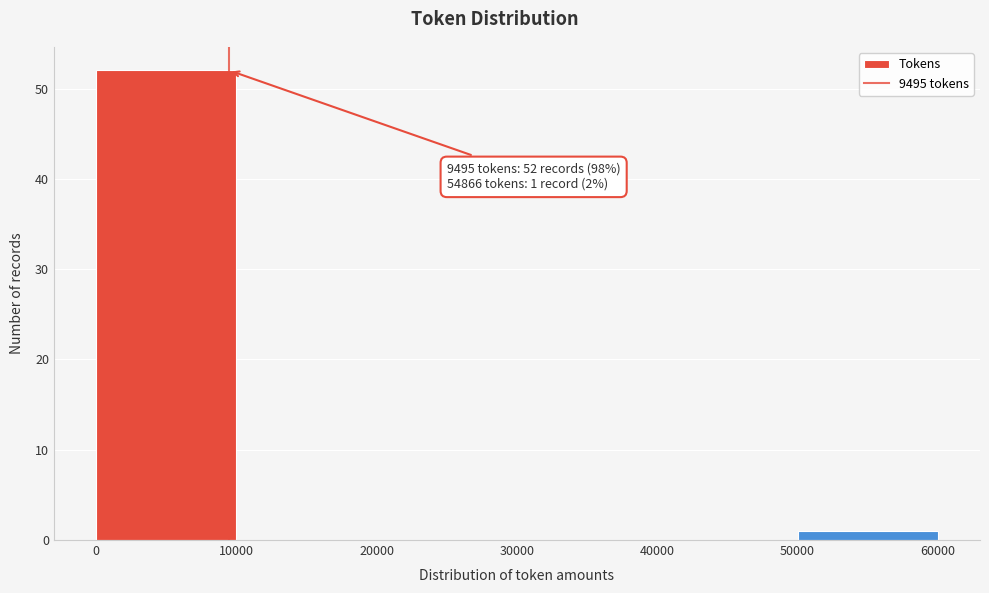

Which range on the x-axis has the tallest bar?

0 to 10000